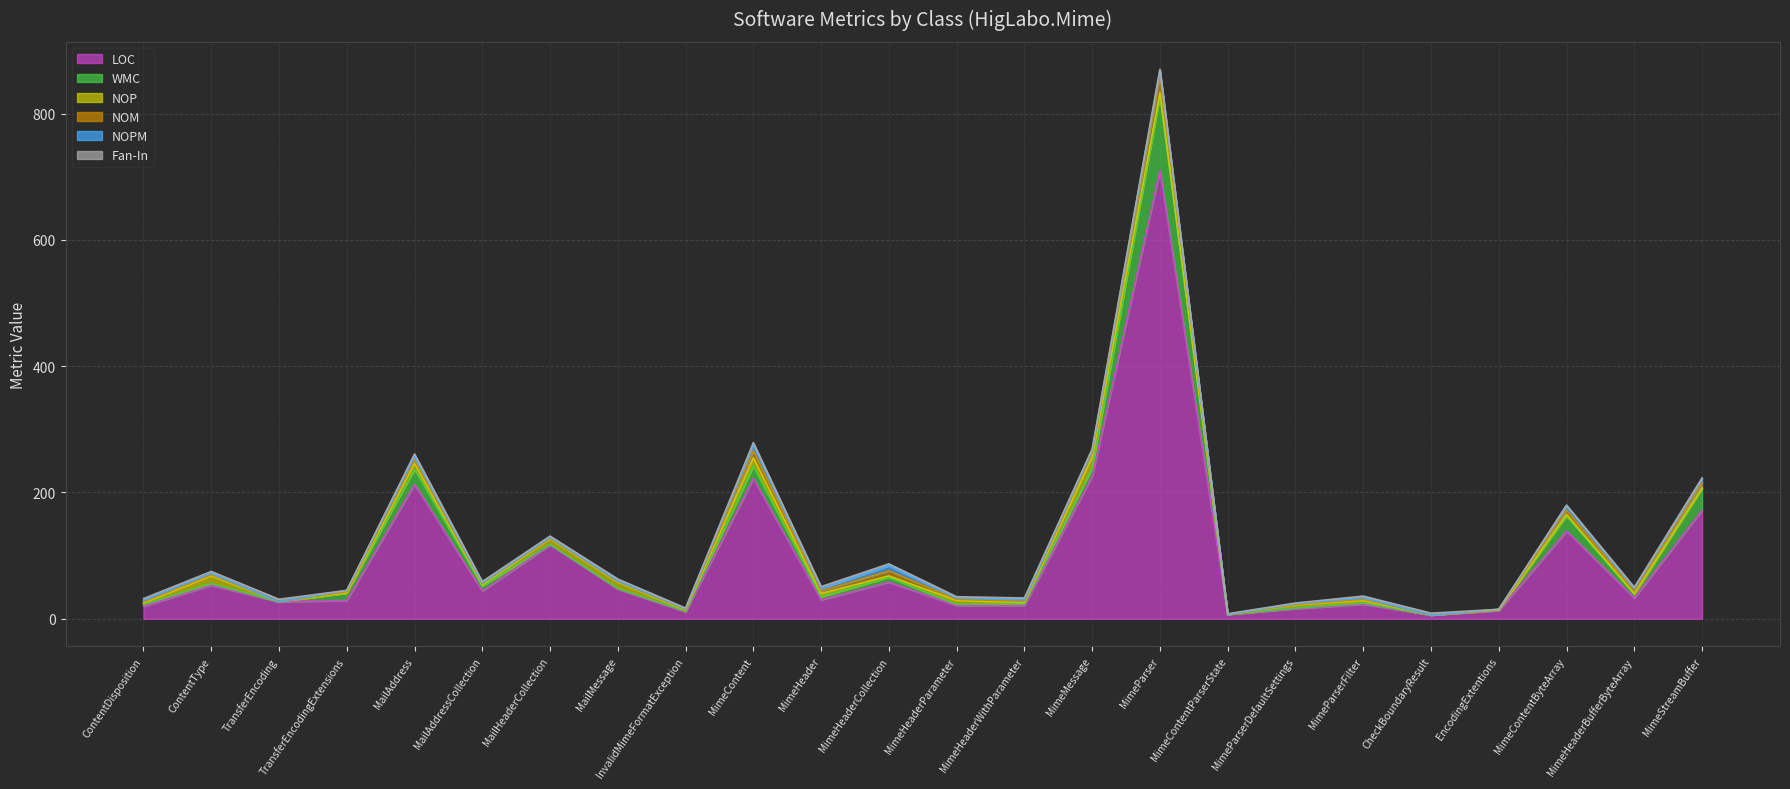

What is the label of the 18th point from the right?

MailHeaderCollection